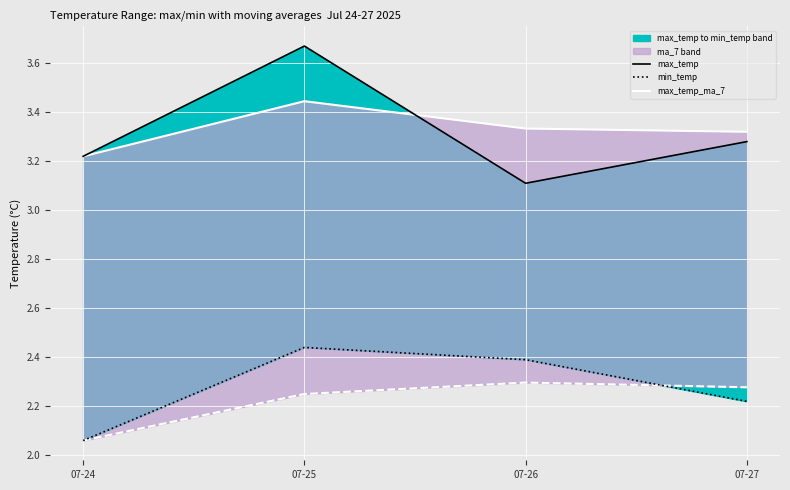

True or false: min_temp_ma_7 and max_temp_ma_7 cross at least once.

False